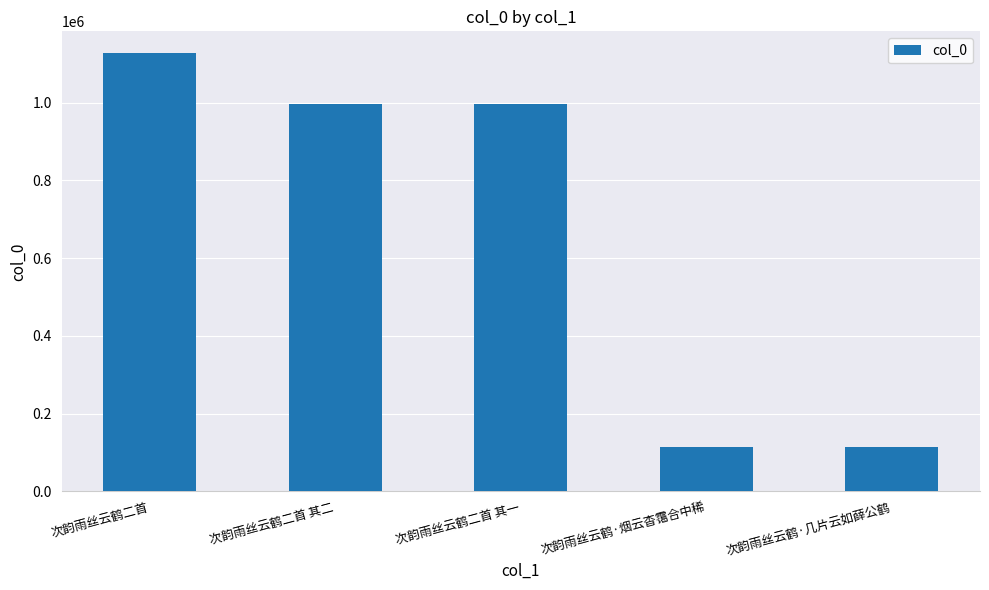

What is the label of the 2nd bar from the left?

次韵雨丝云鹤二首 其二